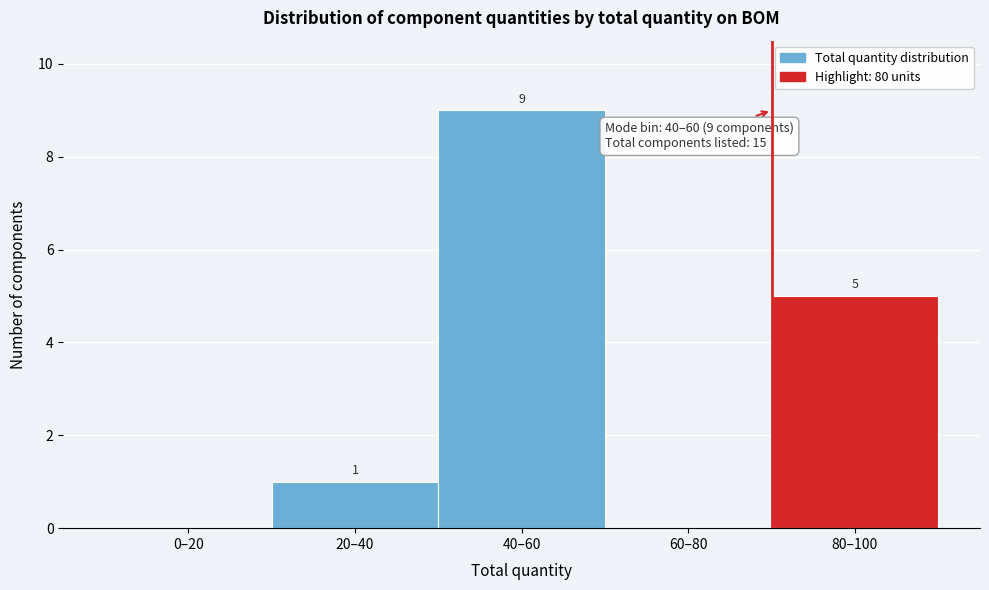

Reading right to left, list all the values displayed in this chart.

80–100=5	60–80=0	40–60=9	20–40=1	0–20=0